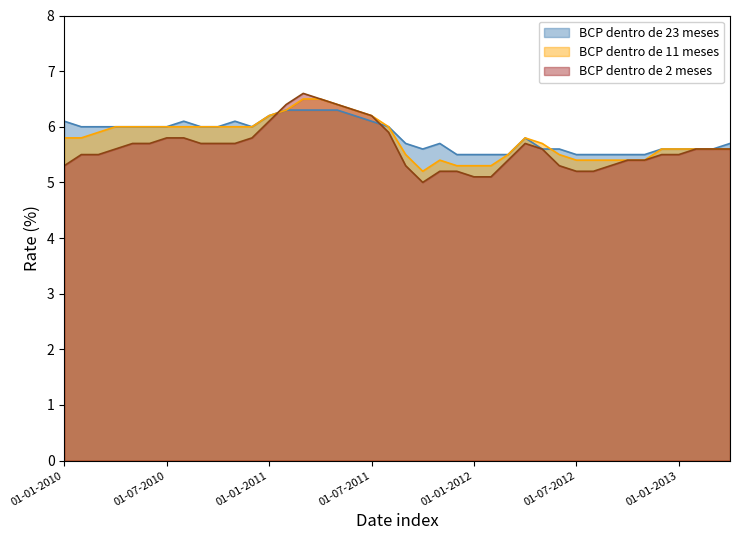

The value of BCP dentro de 23 meses at 01-11-2012 is 9.3. True or false?

False